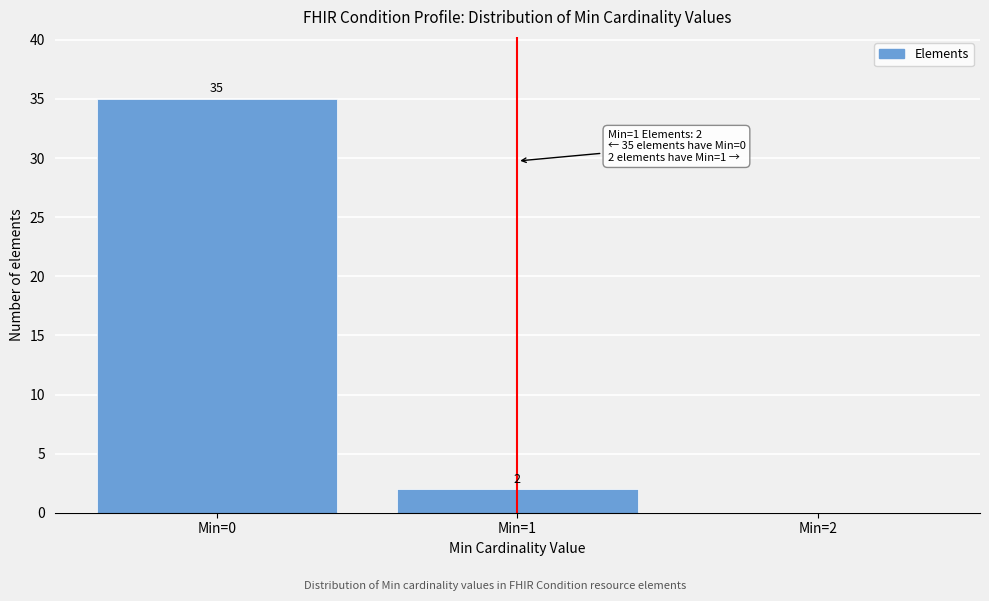

Over which range of the x-axis is the bar tallest?

-0.5 to 0.5